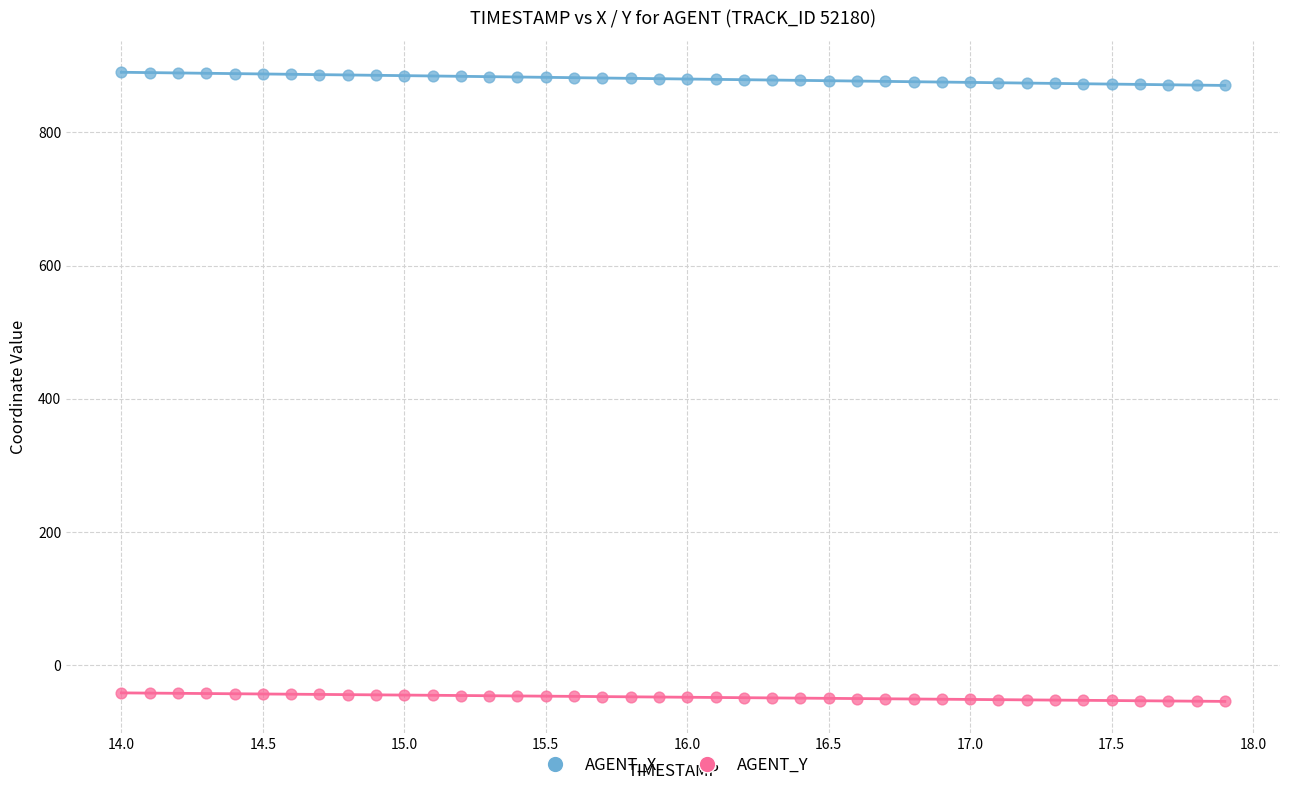

What is the X range (max minus min) for the scatter plot?

3.9